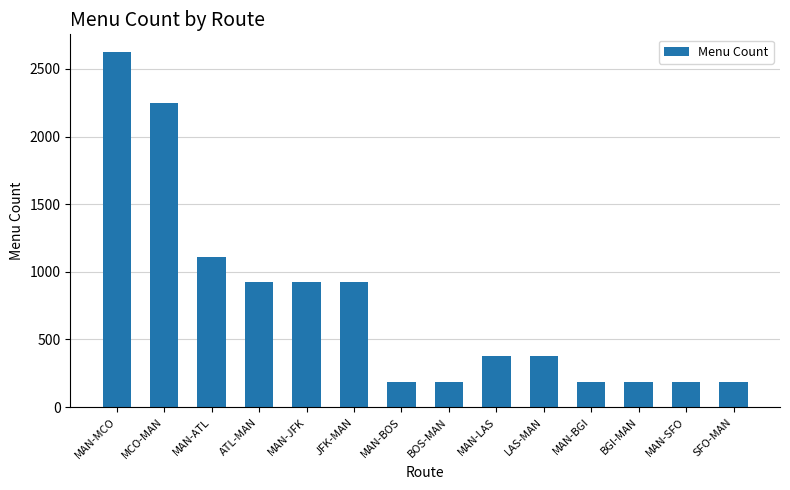

Which has a higher value, ATL-MAN or MCO-MAN?

MCO-MAN